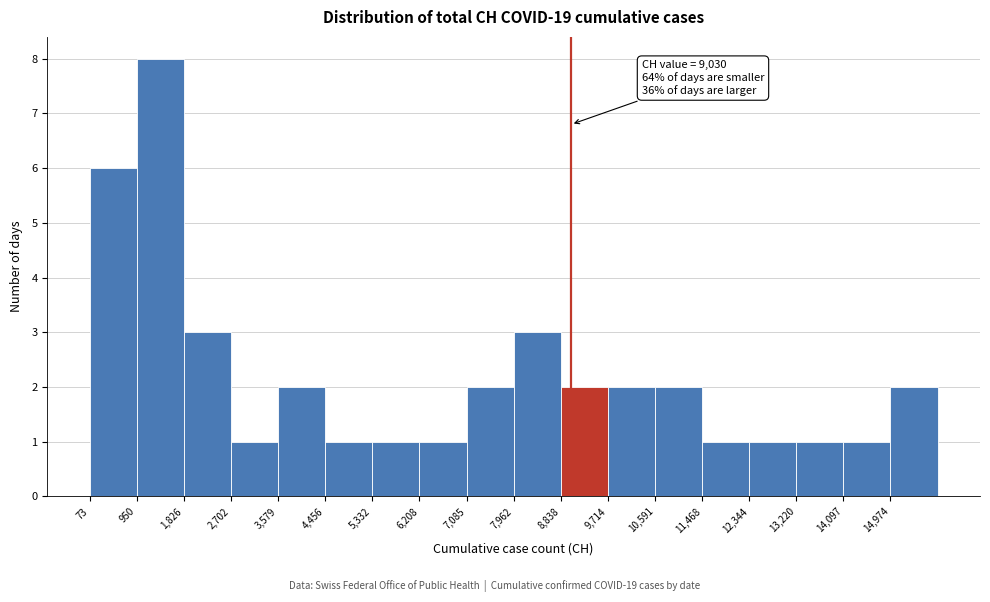

Over which range of the x-axis is the bar tallest?

900 to 1800